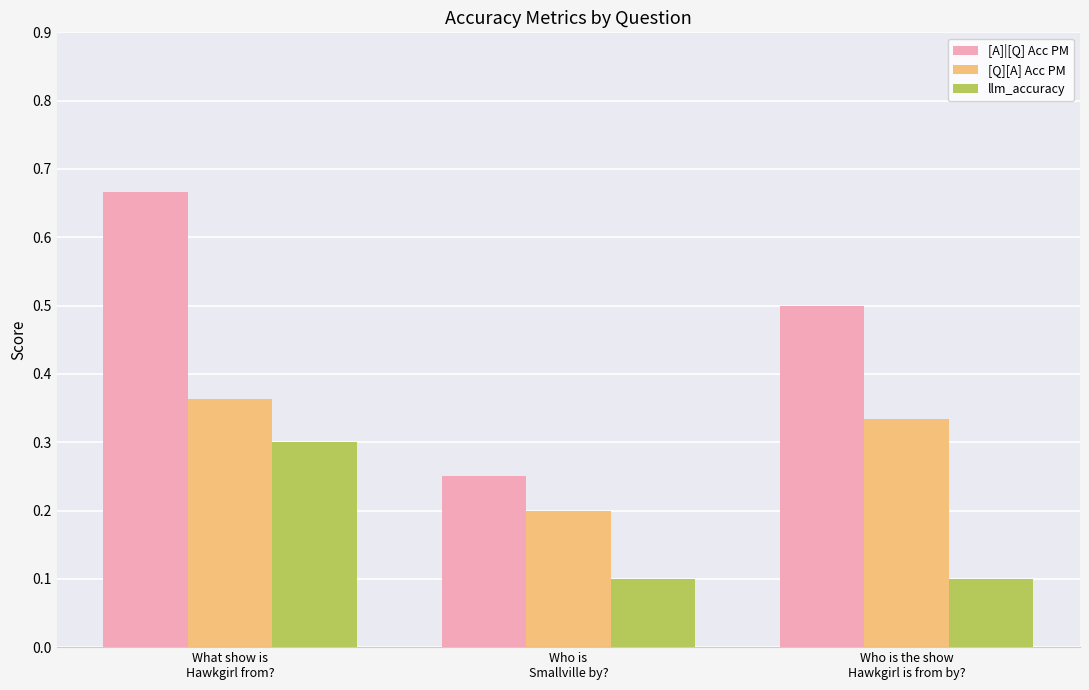

At how many categories does at least one series exceed 0?

3